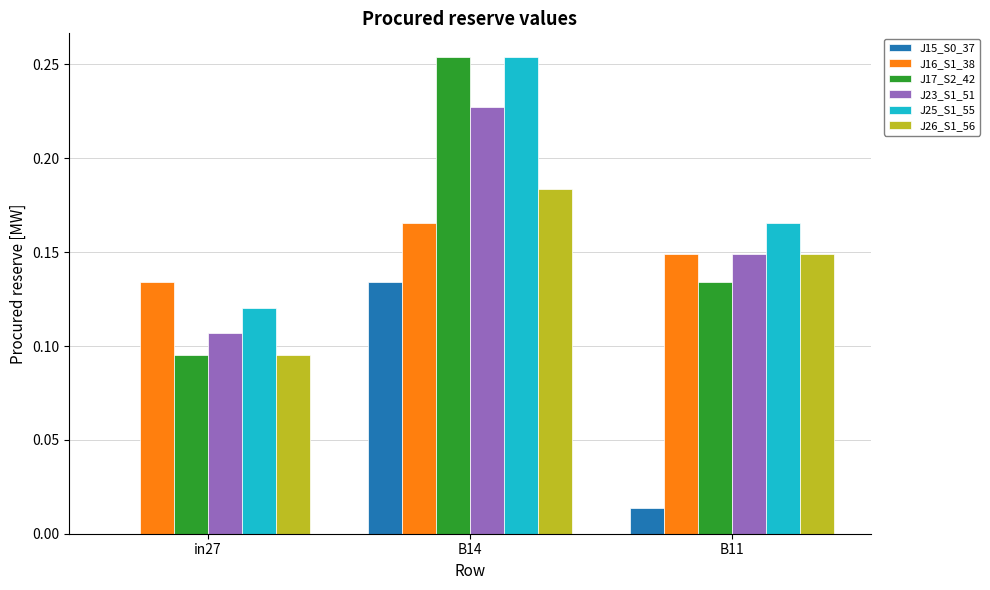

At which category does the chart reach its peak across all series?

B14